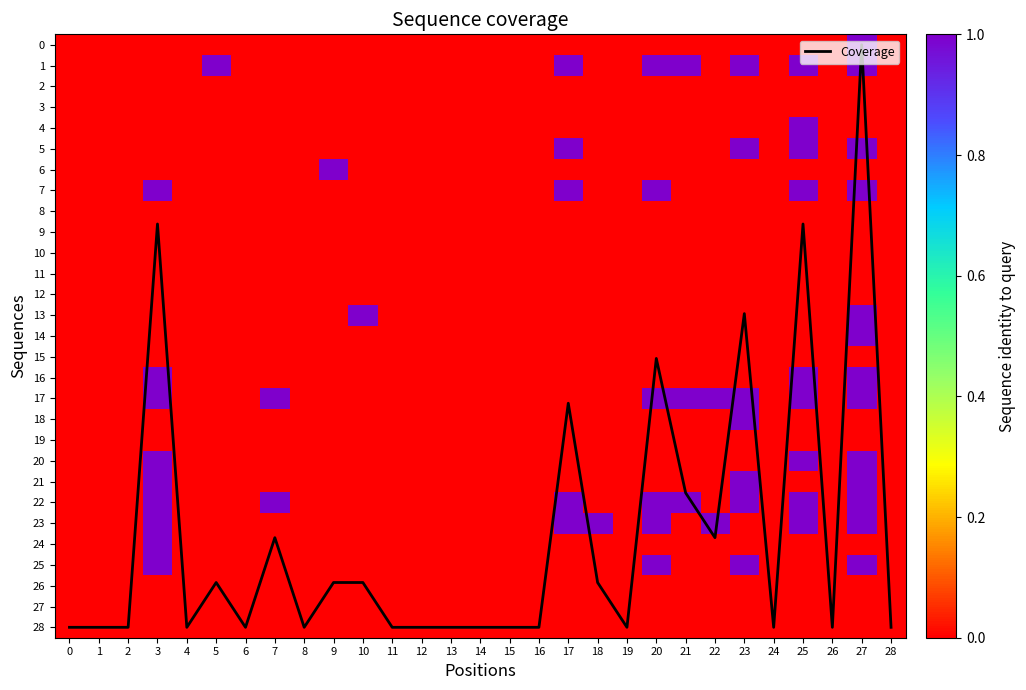

The Coverage series shows 24.1 at 17. True or false?

False